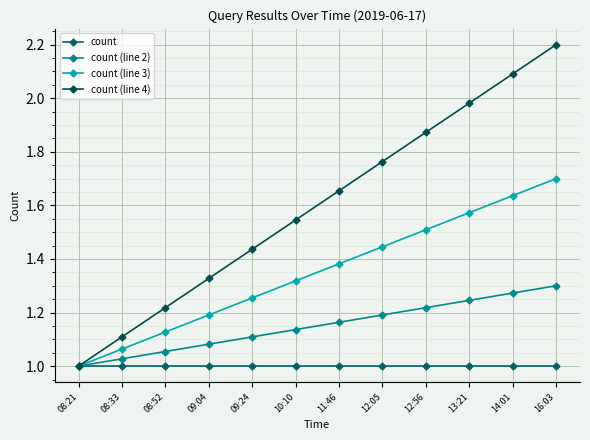

What is the average value of the count (line 3) series?

1.3